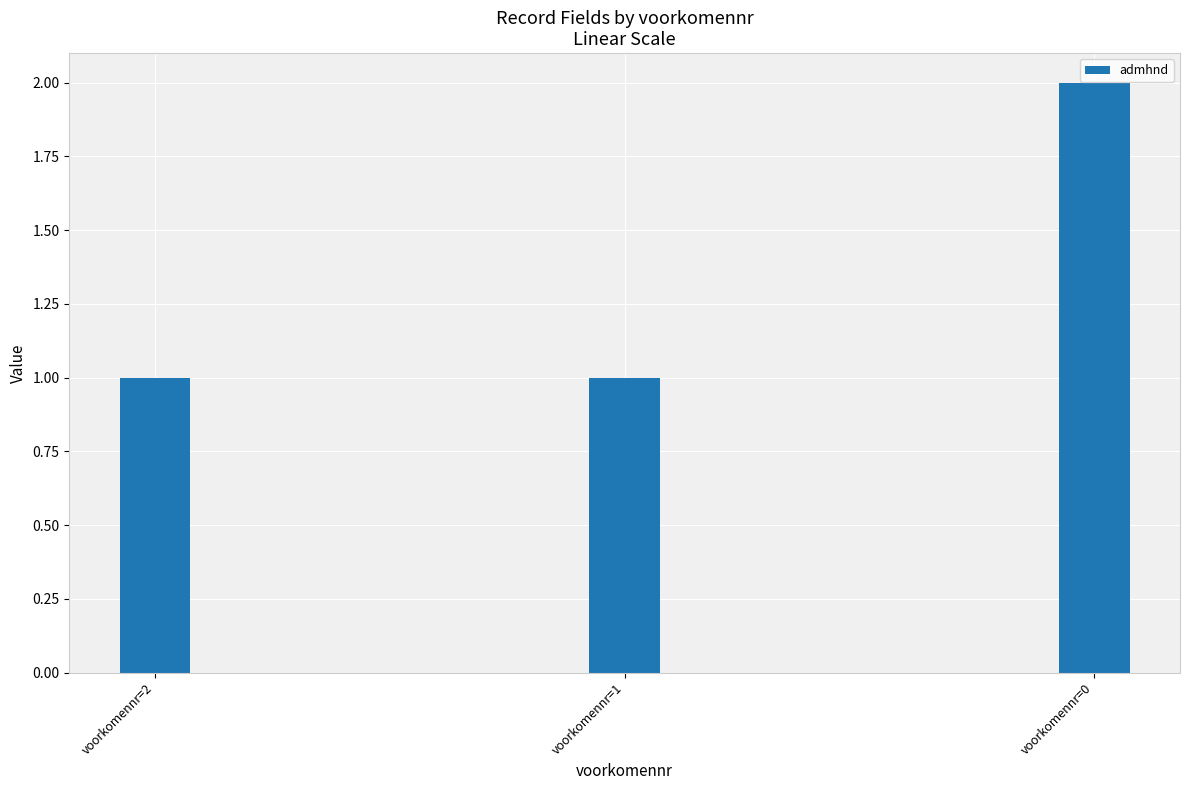

The chart shows a value of 1 at voorkomennr=2. True or false?

True